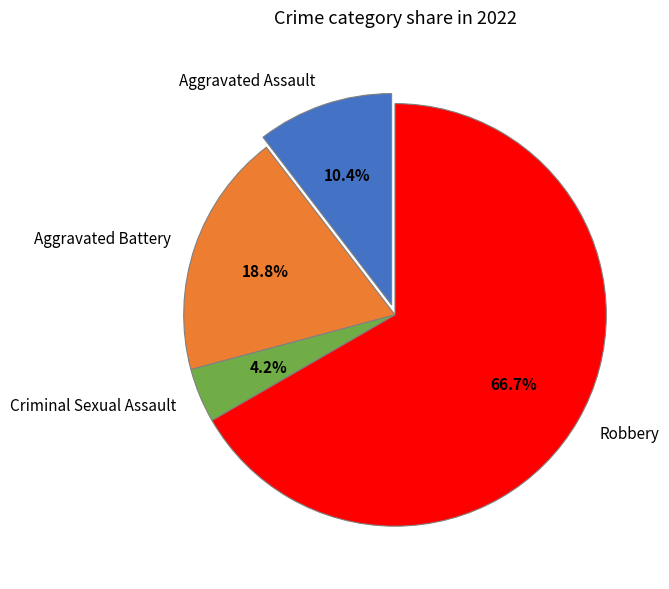

To the nearest percent, what portion does Aggravated Battery represent?

19%